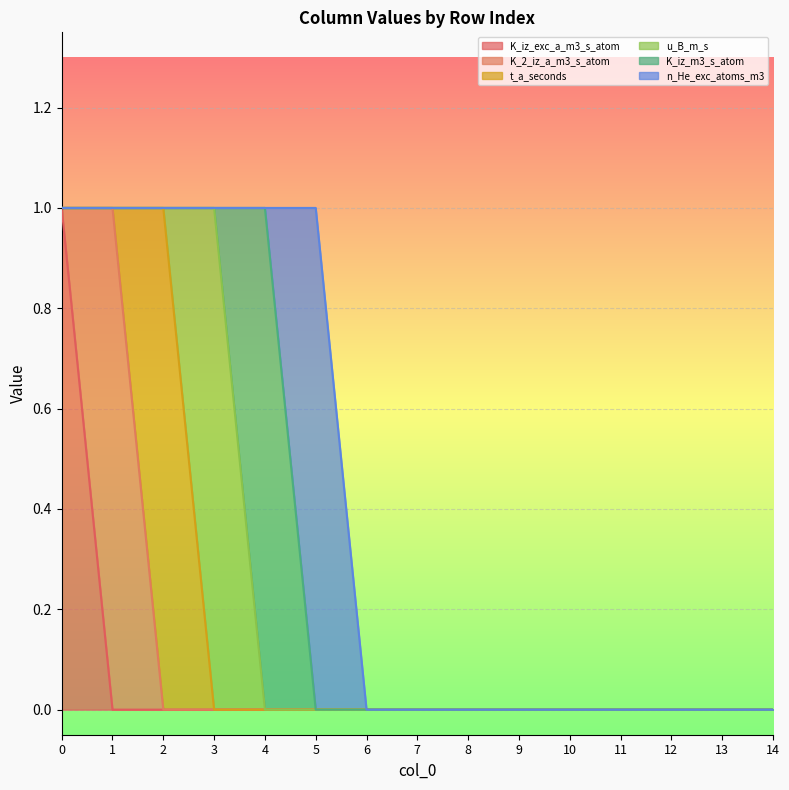

True or false: K_iz_m3_s_atom has more than 0 interior local peaks.

True